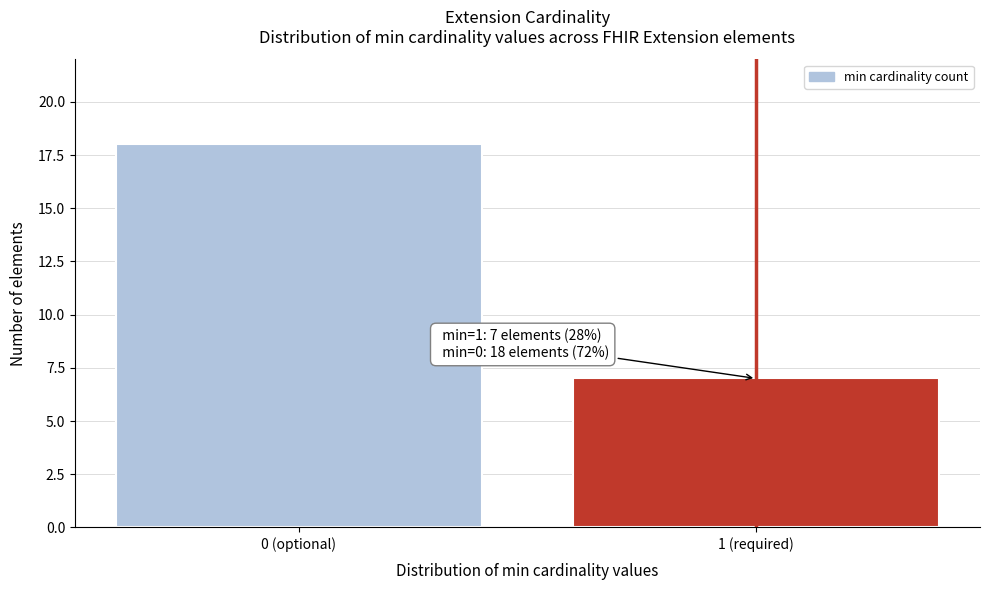

Reading left to right, transcribe all the data shown in this chart.

18	7